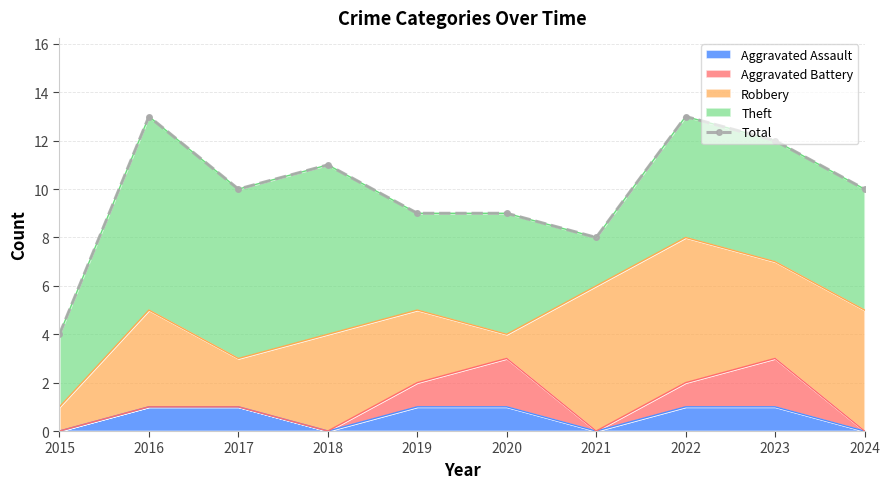

What is the sum of the values at 2023 and 2016?

25